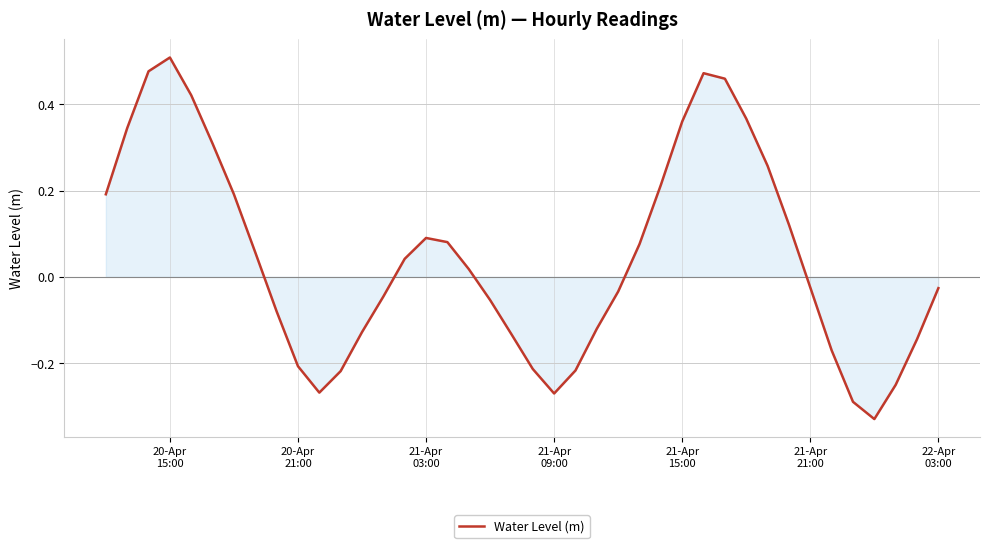

What is the difference between the maximum and minimum values?

0.8